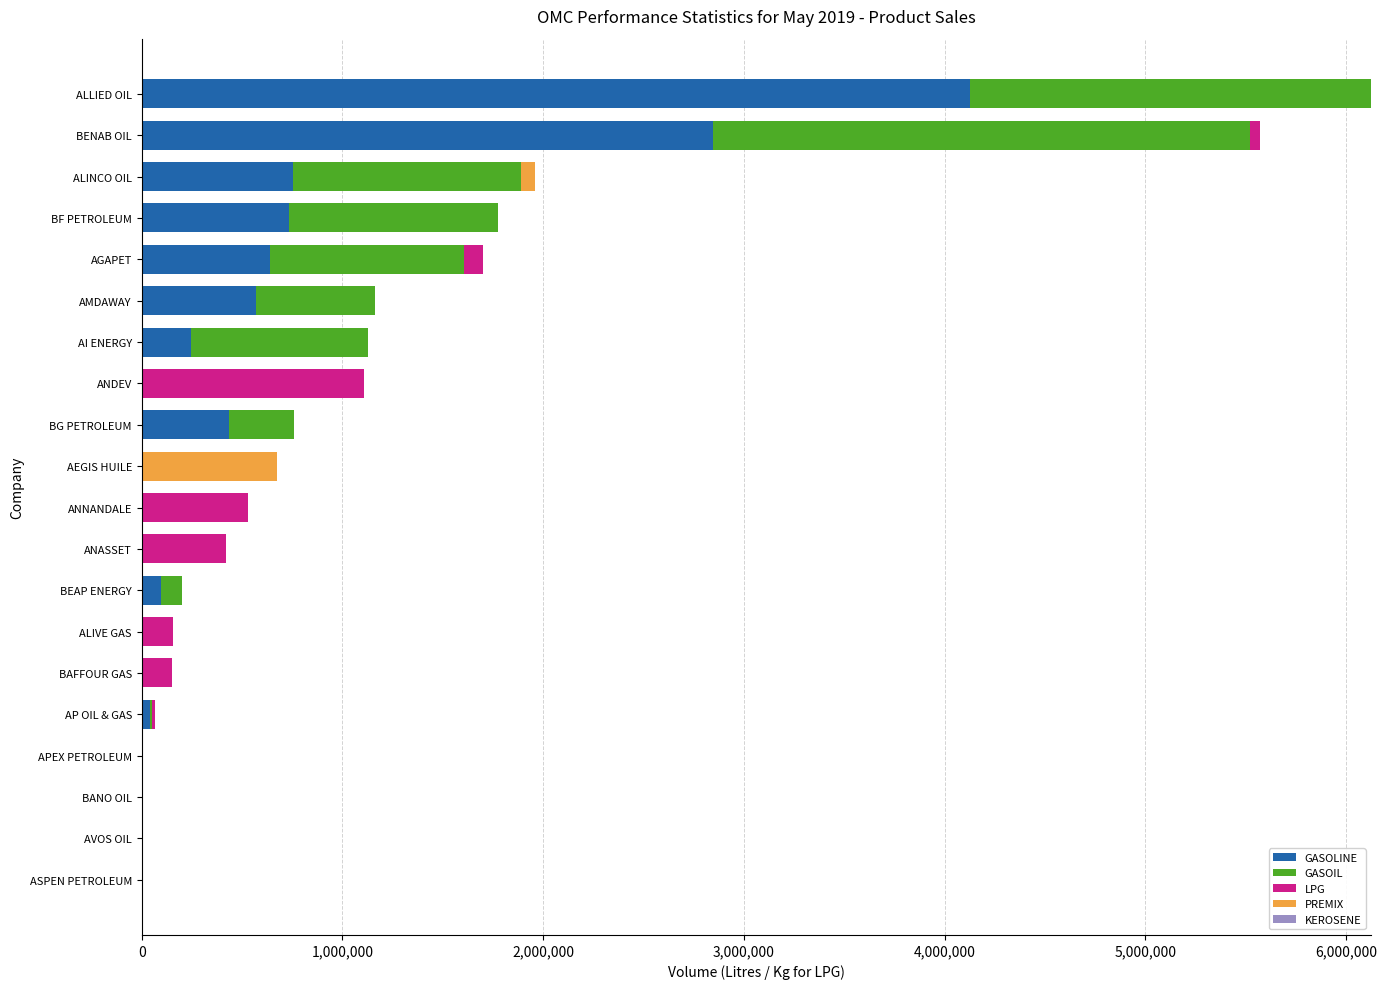

What is the sum of all GASOLINE values?

10490500